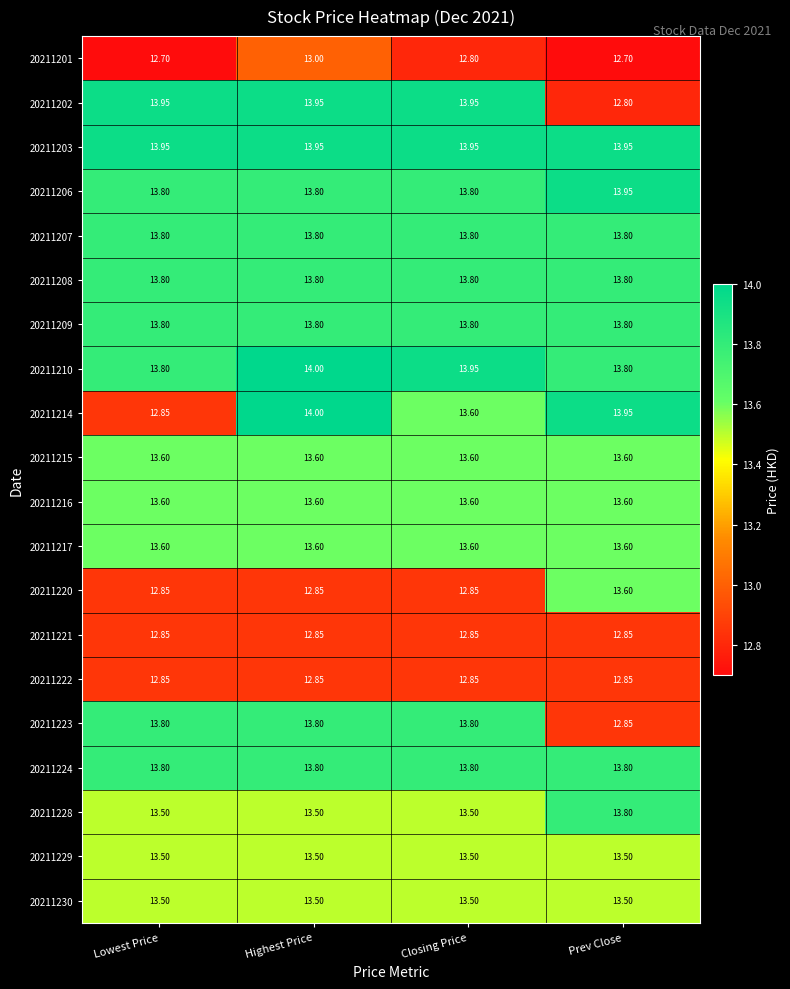

Which label corresponds to the largest value in the chart?

Highest Price